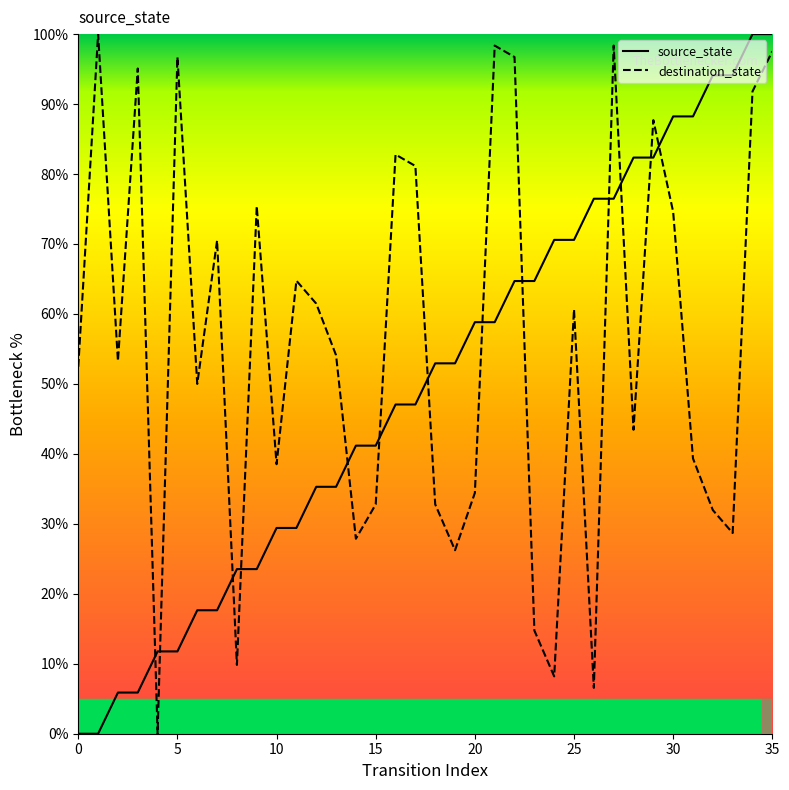

How many lines are shown in the chart?

2